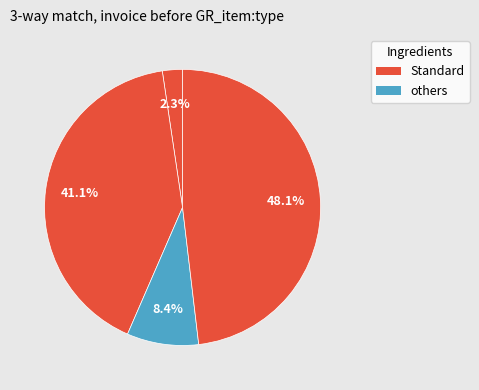

How many segments does this pie chart have?

4